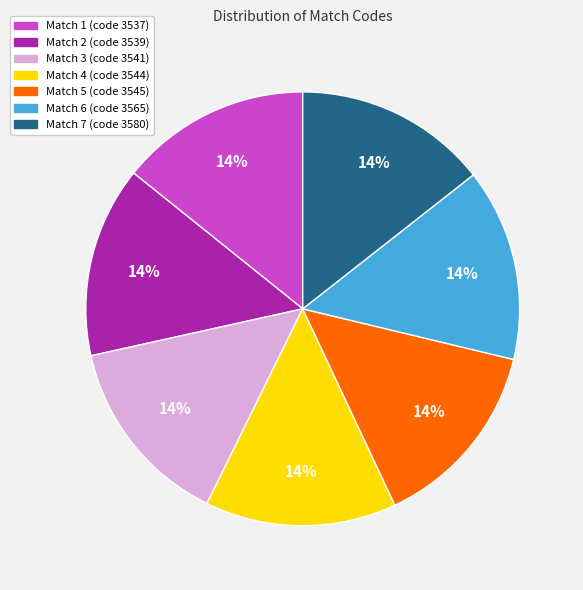

Approximately how many times larger is the value at Match 5 (code 3545) compared to Match 7 (code 3580)?

1.0